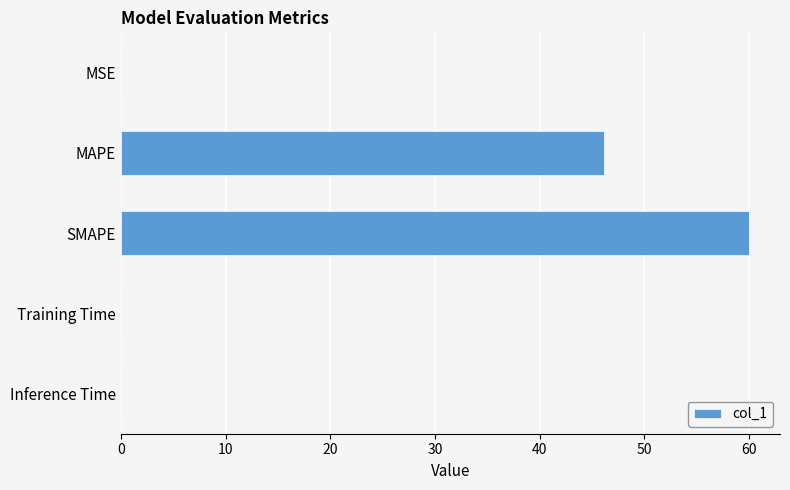

Approximately how many times larger is the value at SMAPE compared to MAPE?

1.3